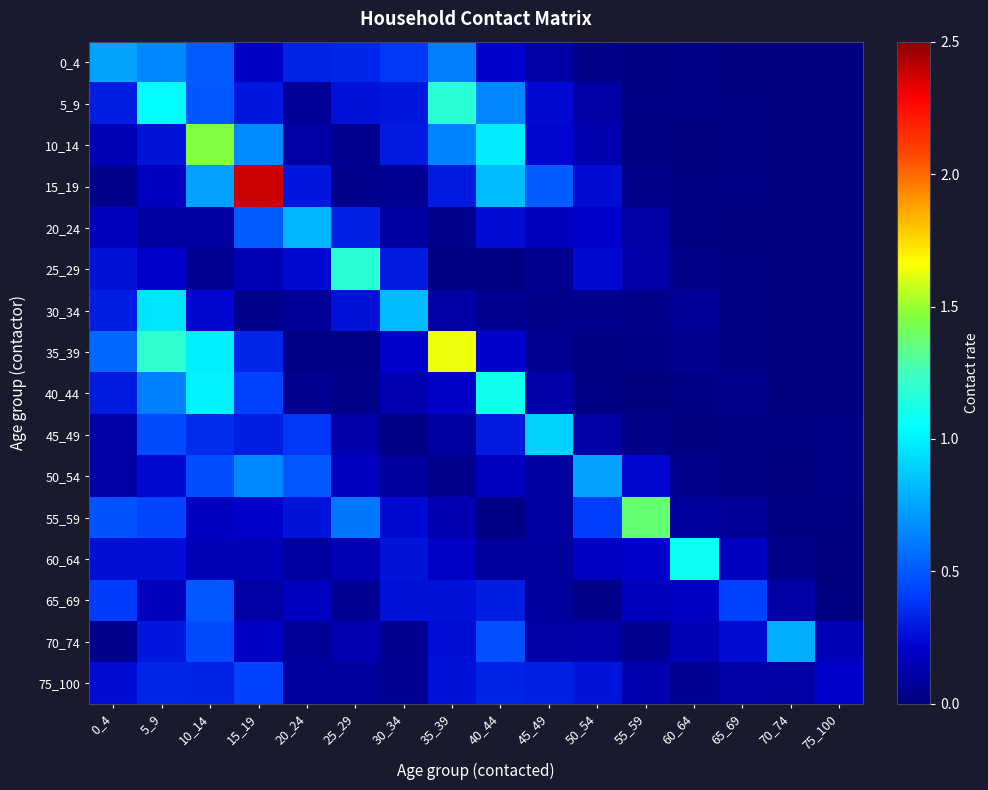

What is the greatest value displayed?

2.4